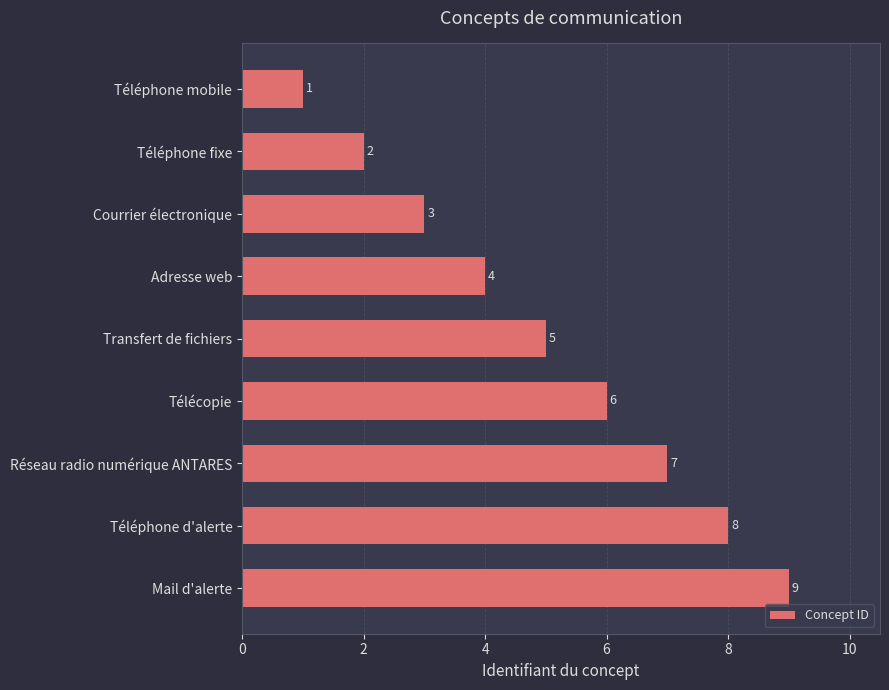

How many bars are there in total?

9